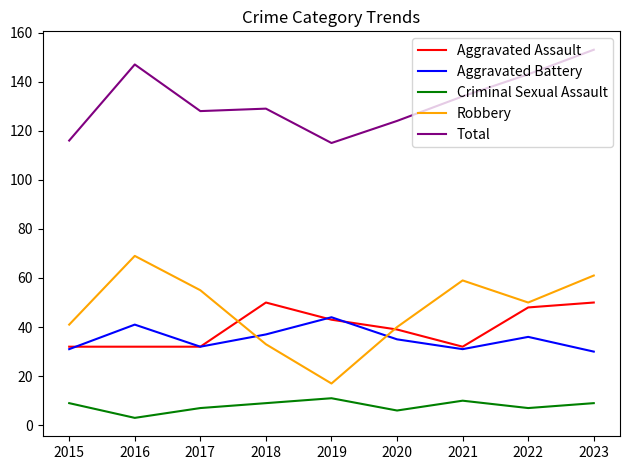

What is the spread (max minus min) of values at 2022?

136